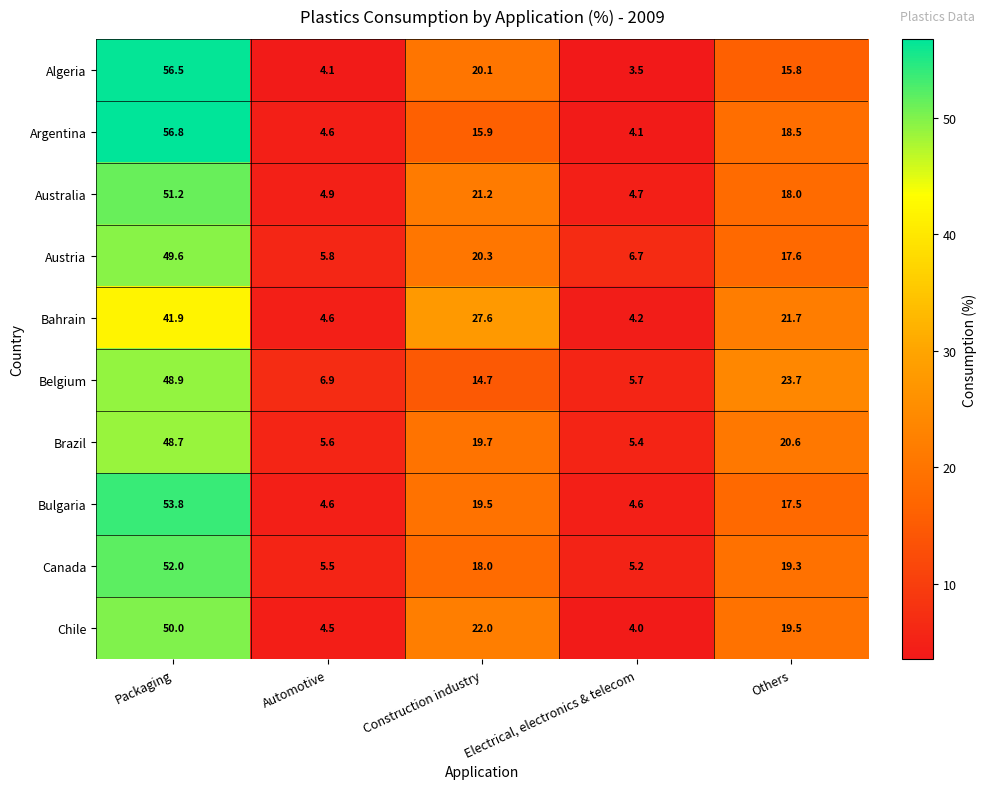

Where is Belgium nearest to the value 27?

Others